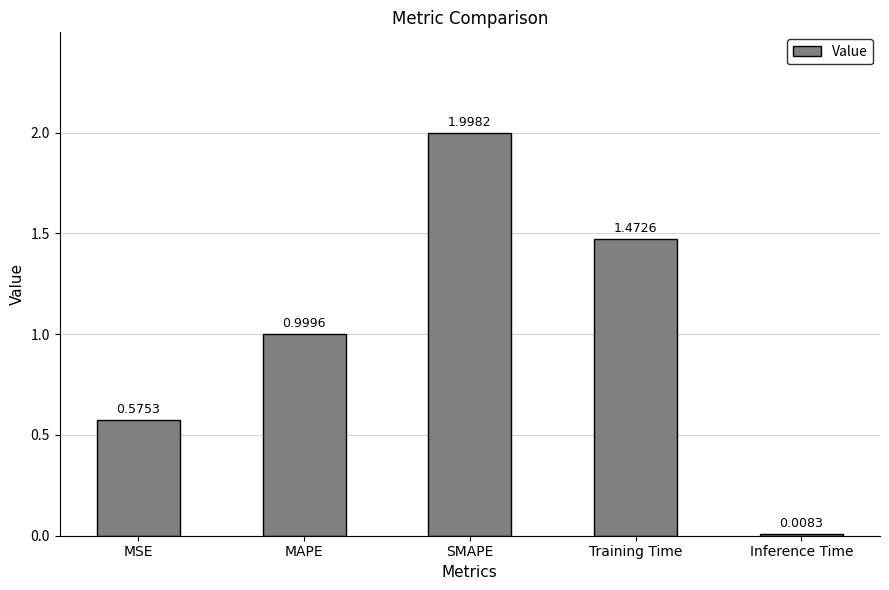

The chart shows a value of 0.6 at MAPE. True or false?

False